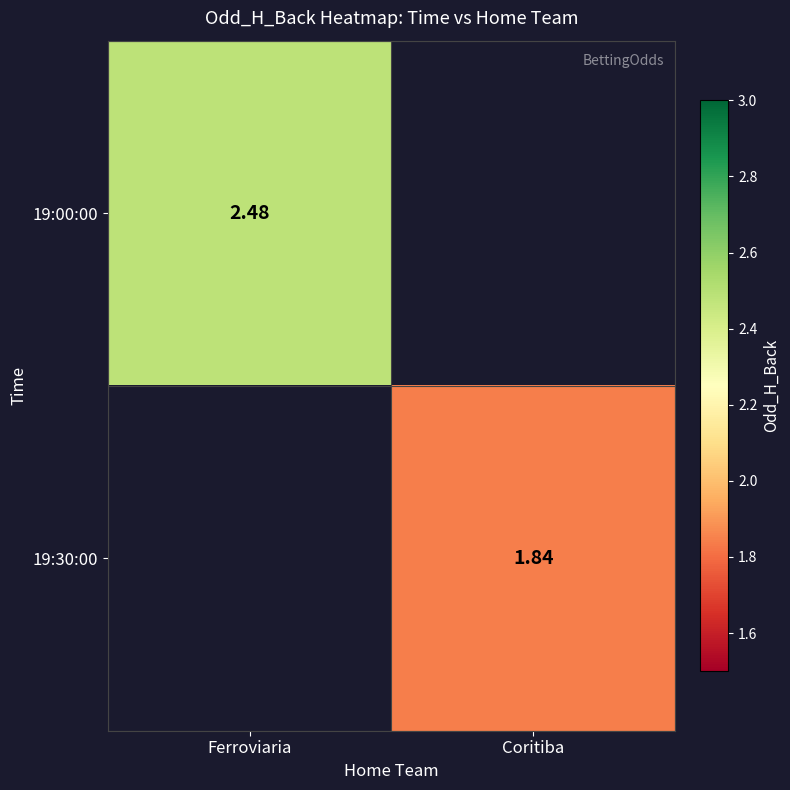

What is the sum of all 19:30:00 values?

1.8